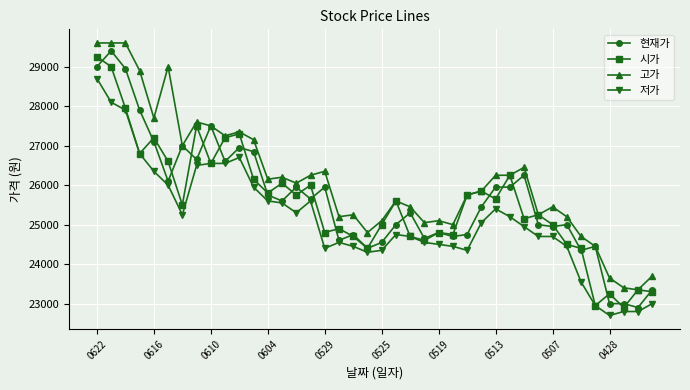

How many distinct data groups are displayed?

4